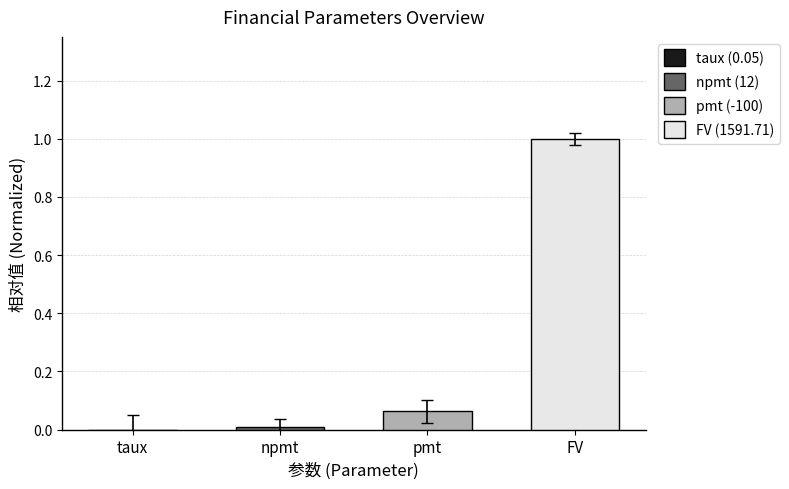

Which has a higher value, pmt or npmt?

pmt